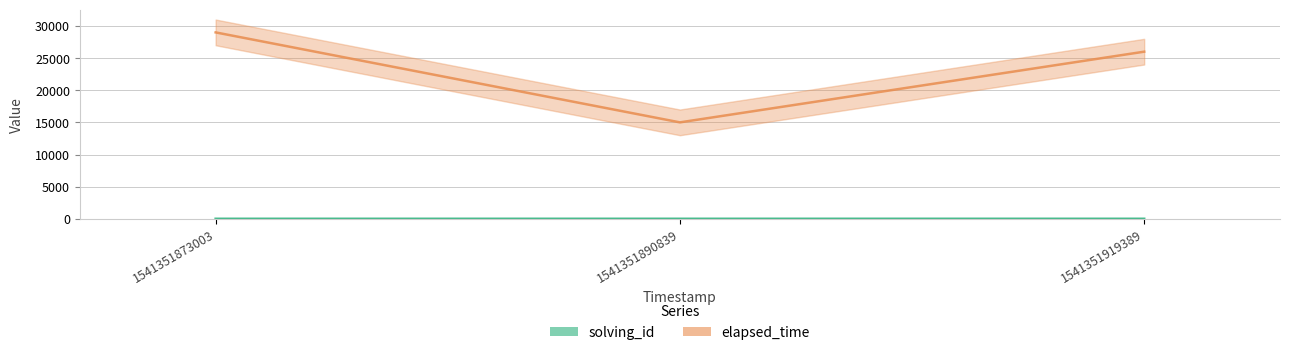

The elapsed_time series shows 41207 at 1541351919389. True or false?

False